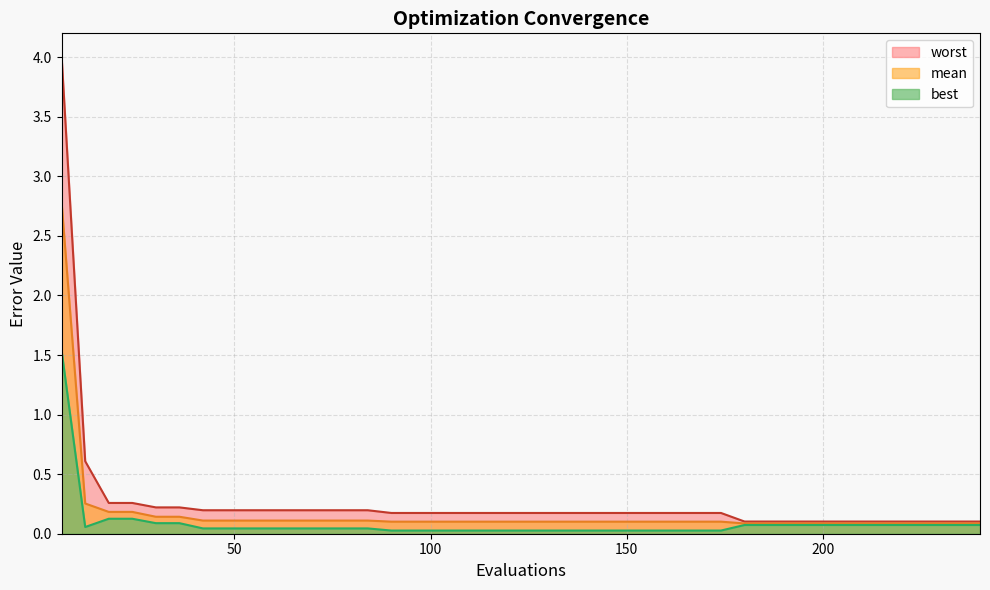

What are all the series names shown in the legend?

worst, mean, best